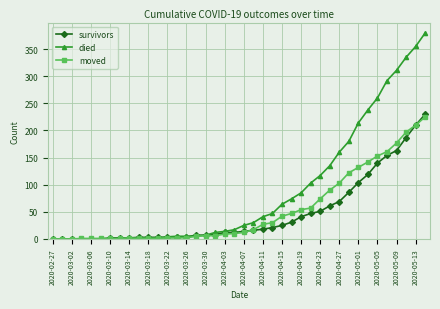

What is the maximum value shown in the chart?

380